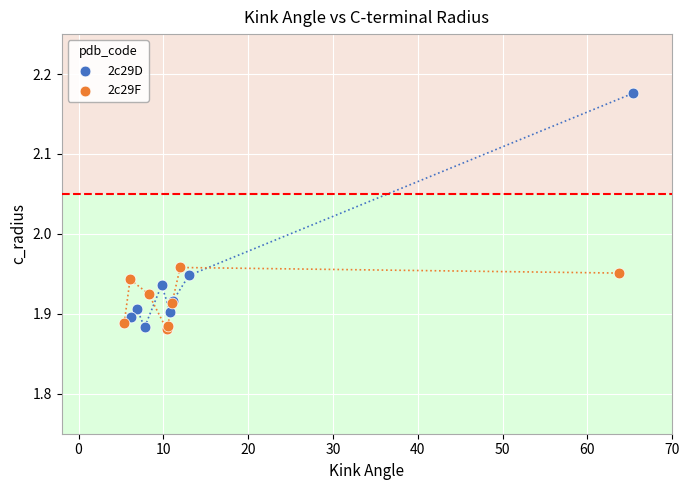

What are all the series names shown in the legend?

2c29D, 2c29F